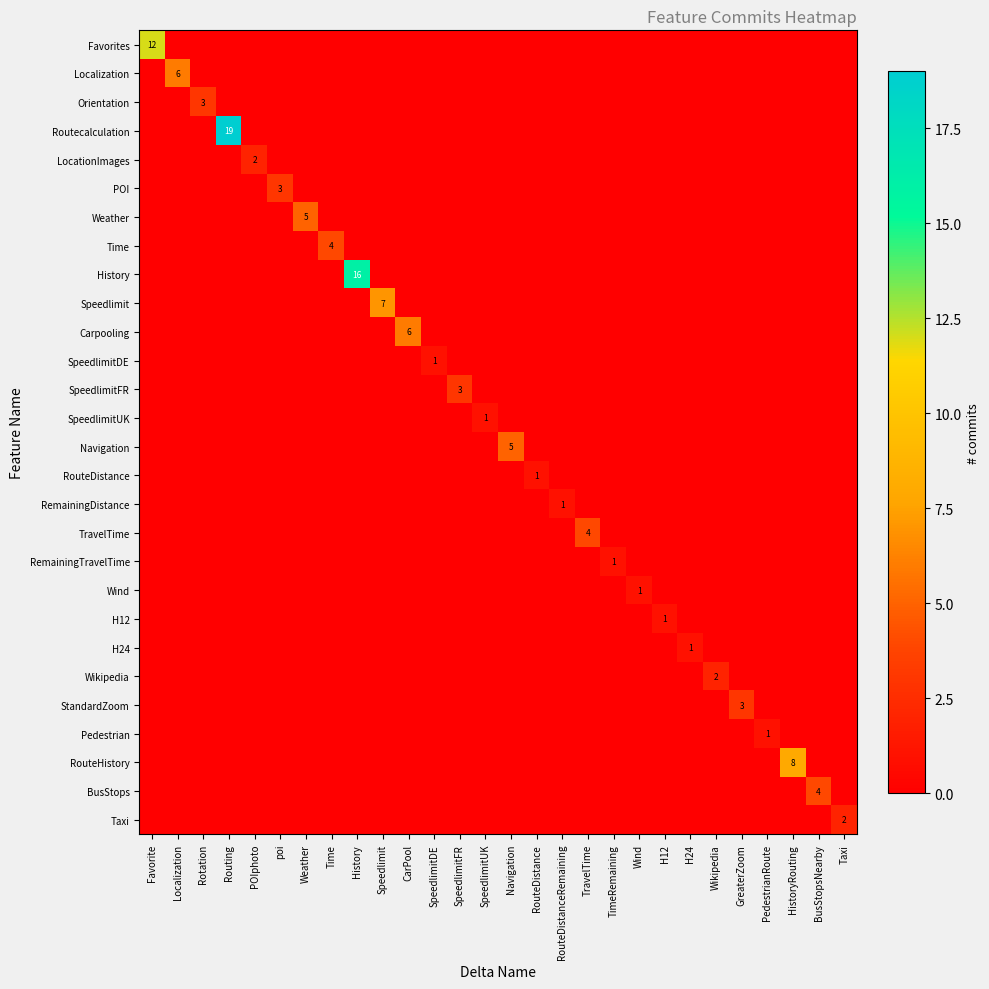

Which series has the widest spread of values?

Routecalculation